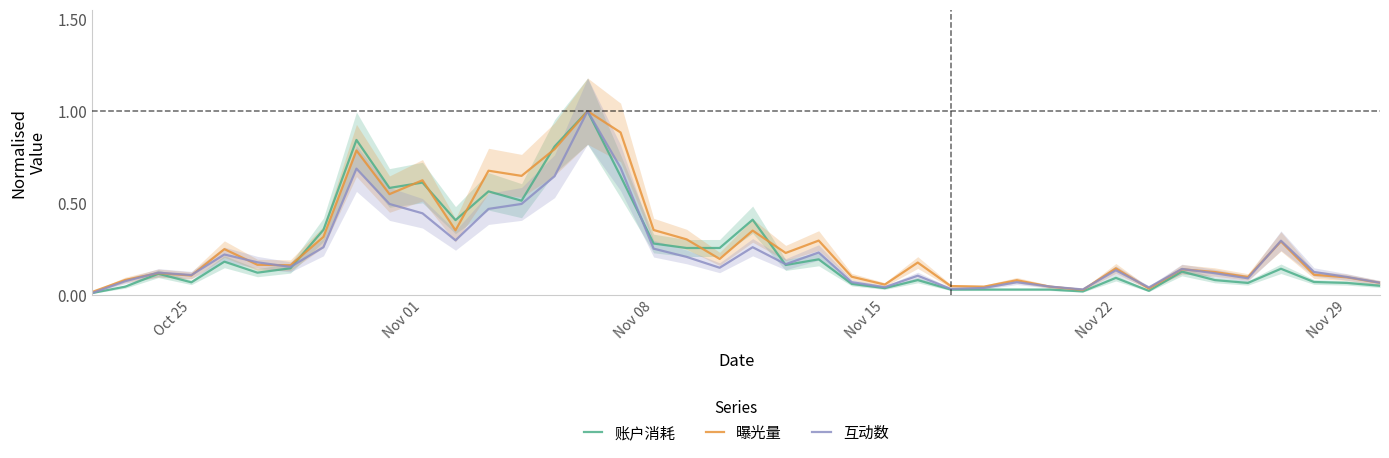

Is the value of 互动数 at Nov 15 greater than the value of 账户消耗 at Nov 22?

No